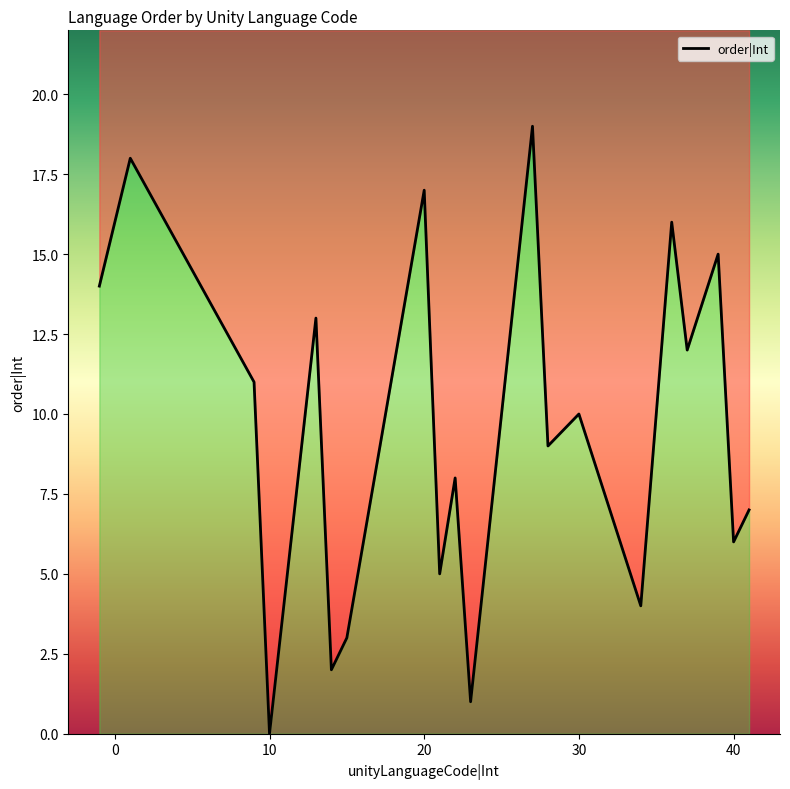

What is the value of the 15th point from the left?

4